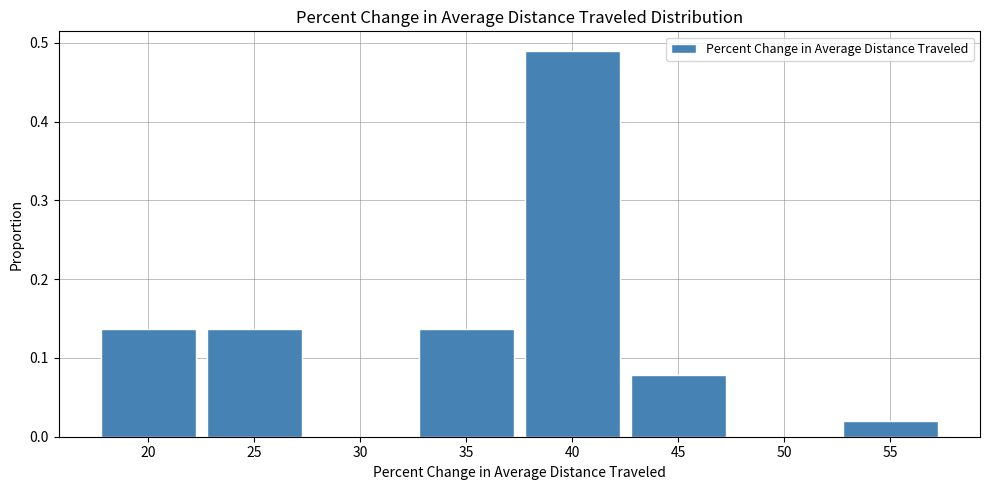

Reading left to right, transcribe this chart: for each bar, give the range it covers on the x-axis and its height. The values are not printed on the chart, so give them approximately, as read against the axis.

17.5 to 22.5: 0.14
22.5 to 27.5: 0.14
27.5 to 32.5: 0
32.5 to 37.5: 0.14
37.5 to 42.5: 0.49
42.5 to 47.5: 0.08
47.5 to 52.5: 0
52.5 to 57.5: 0.02